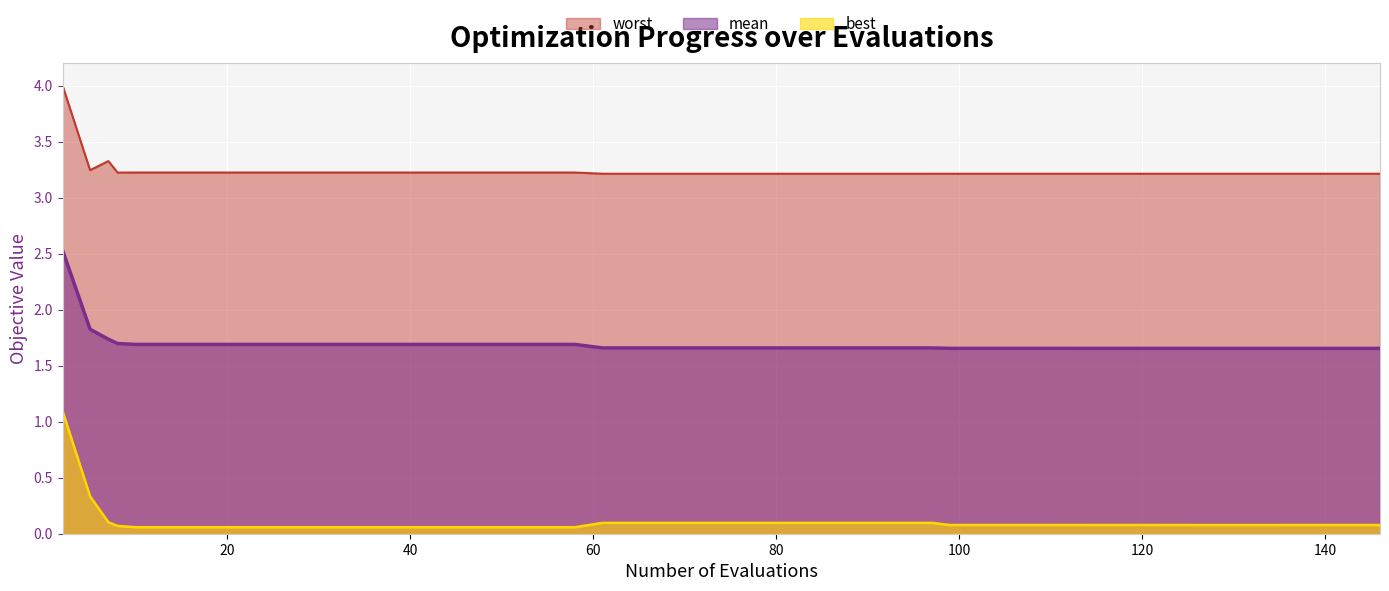

True or false: best and worst intersect in this chart.

False